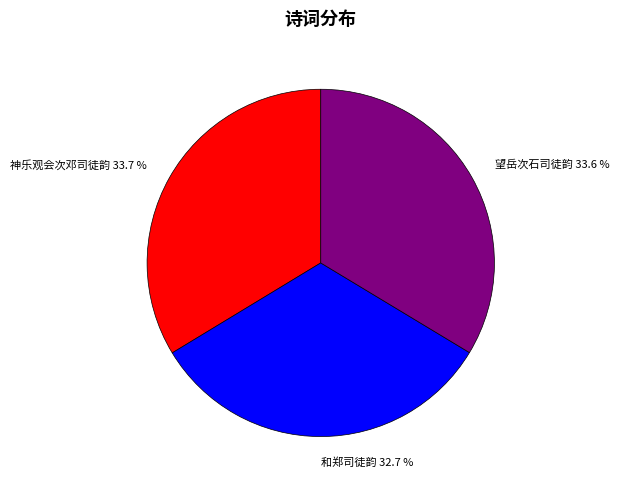

What percentage is NOT represented by 神乐观会次邓司徒韵?

66.3%